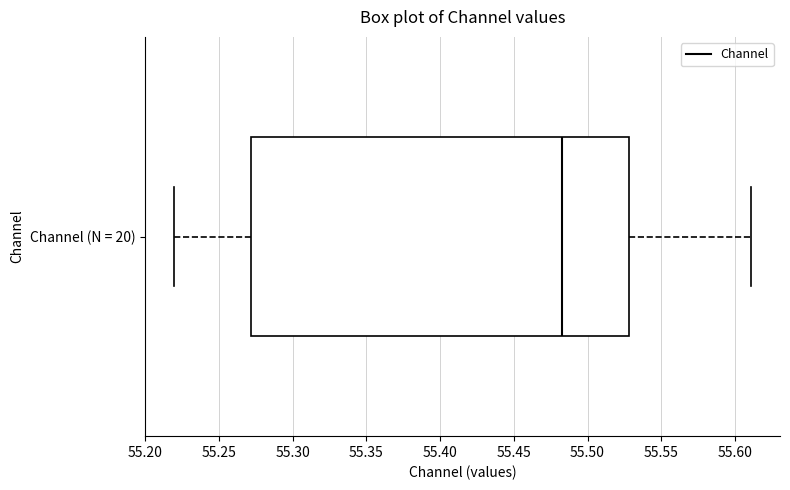

Where does the median line of the box for Channel (N = 20) sit on the x-axis? The values are not printed on the chart, so give them approximately, as read against the axis.

55.48